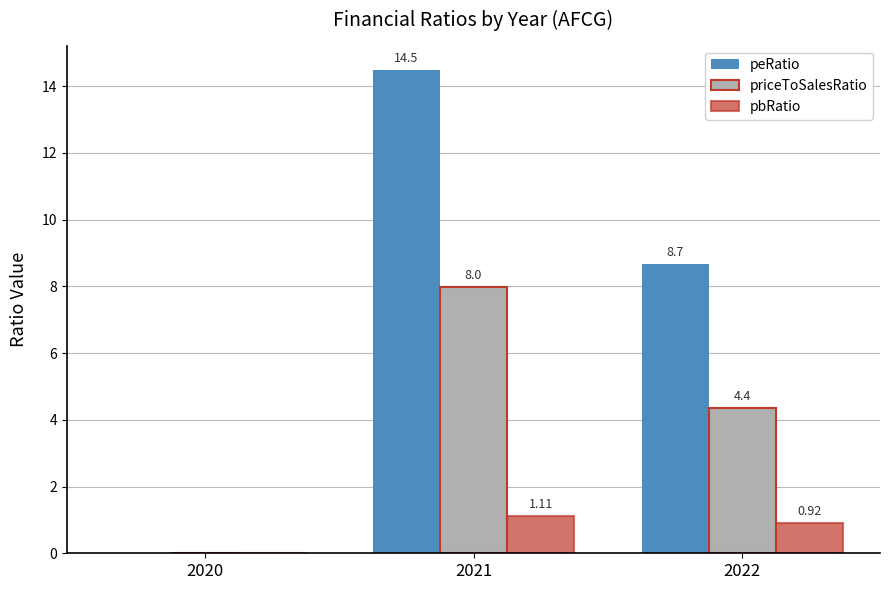

What is the difference between the peRatio values at 2020 and 2022?

8.7